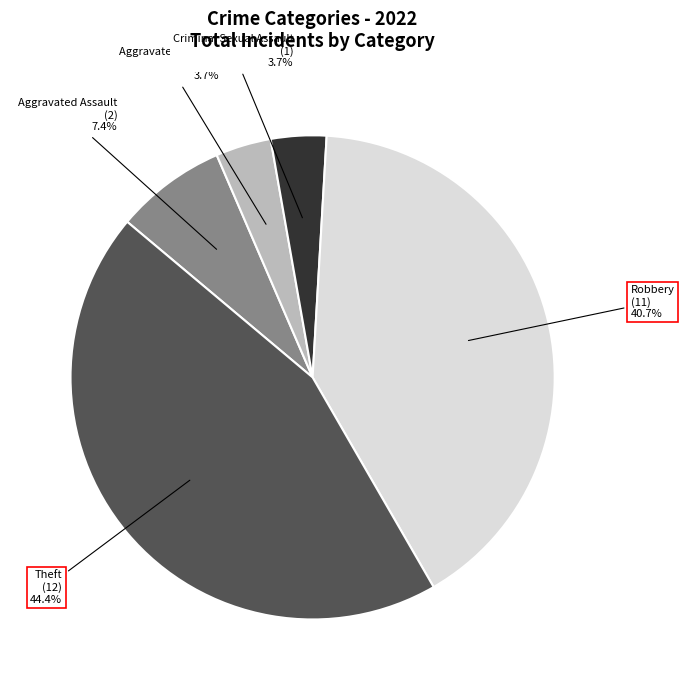

The Robbery slice represents 41% of the pie. True or false?

True